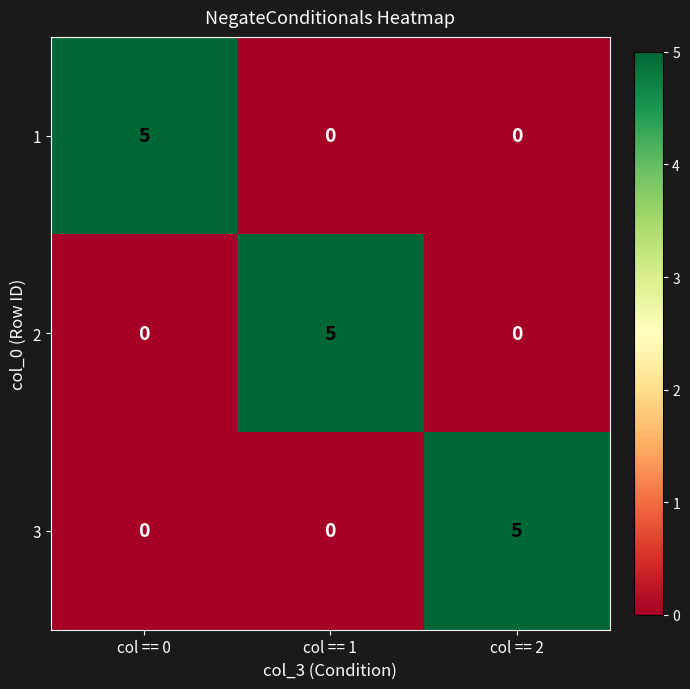

What is the sum of all 1 values?

5